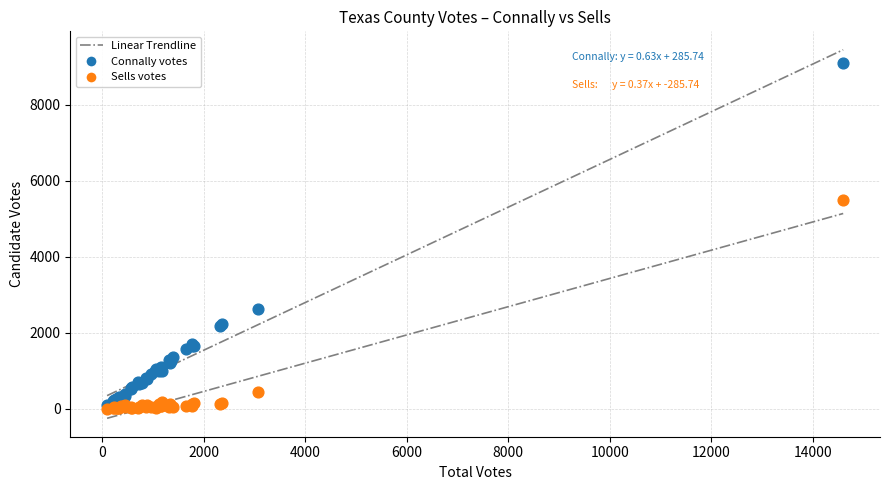

Which series has the largest Y range (max minus min)?

Connally votes